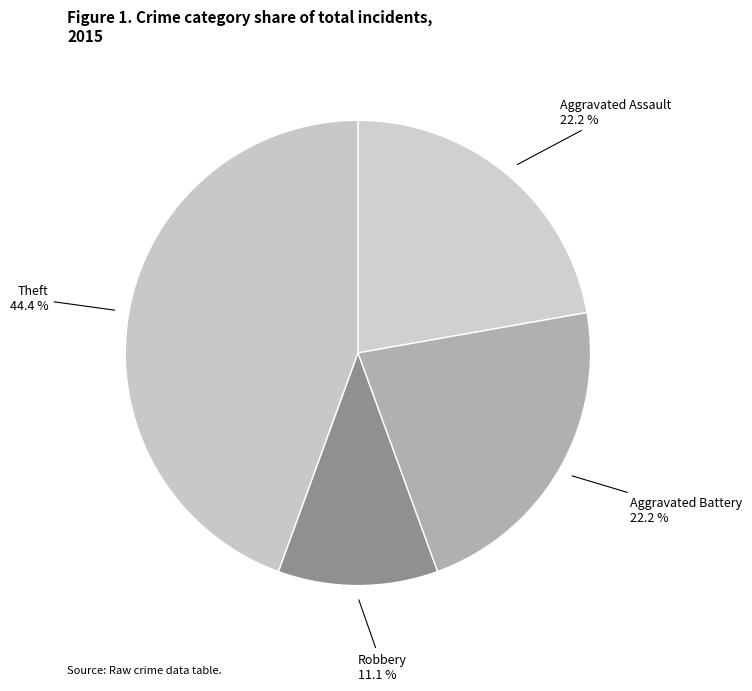

Which category has the biggest portion of the pie?

Theft